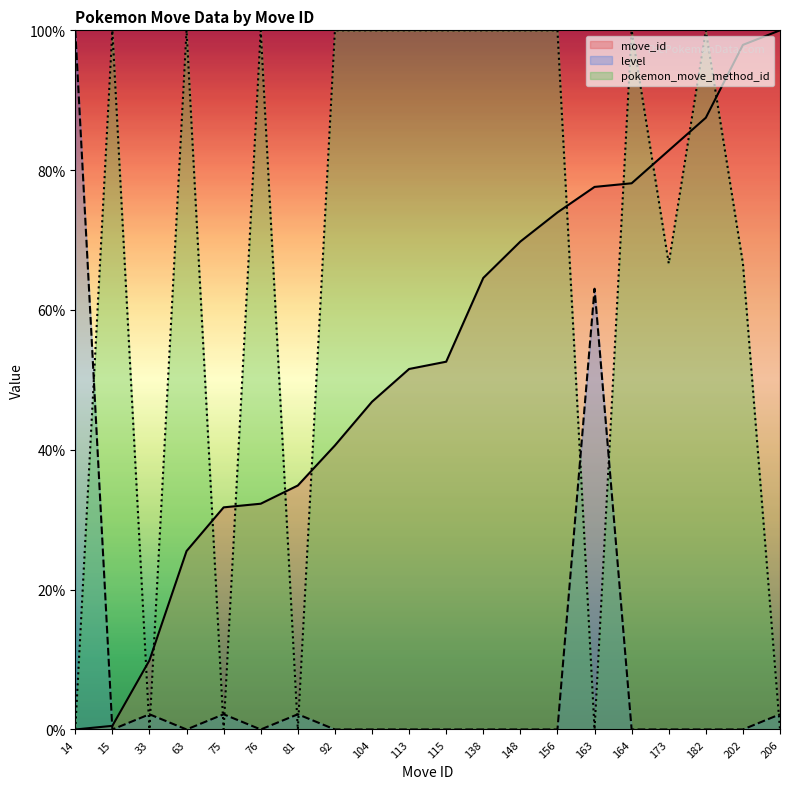

In pokemon_move_method_id, how many points are lower than both neighbors (excluding endpoints)?

5